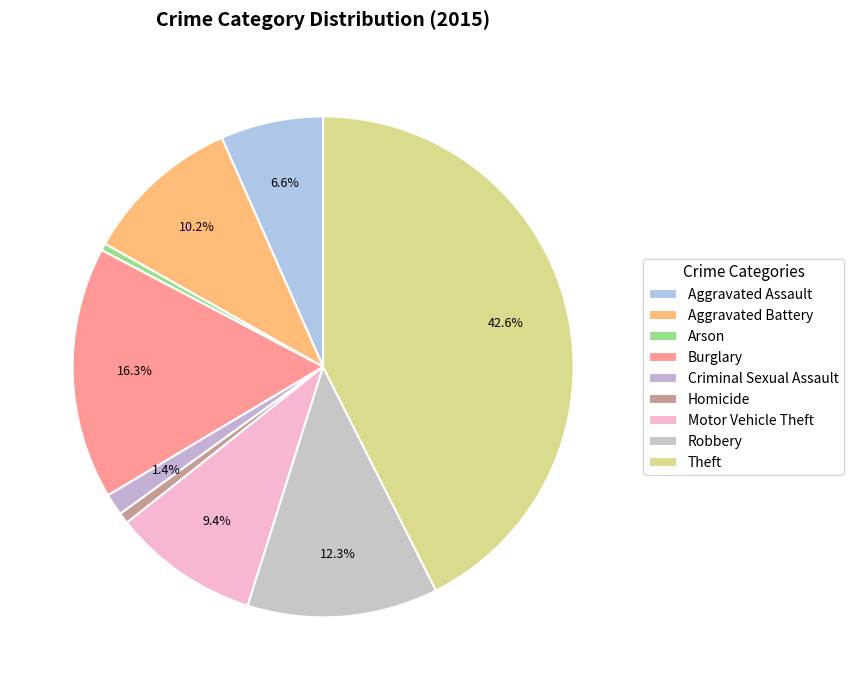

Count the number of slices in the pie.

9